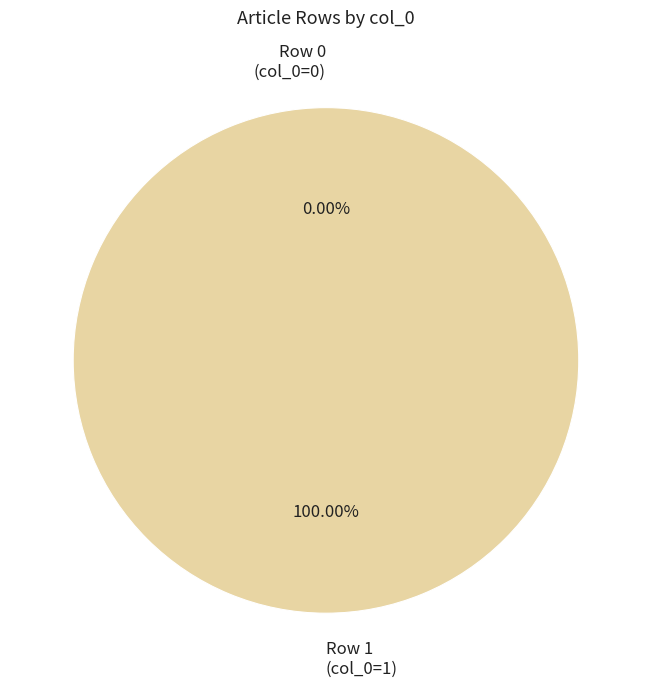

To the nearest percent, what is the combined percentage of Row 0 and Row 1?

100%